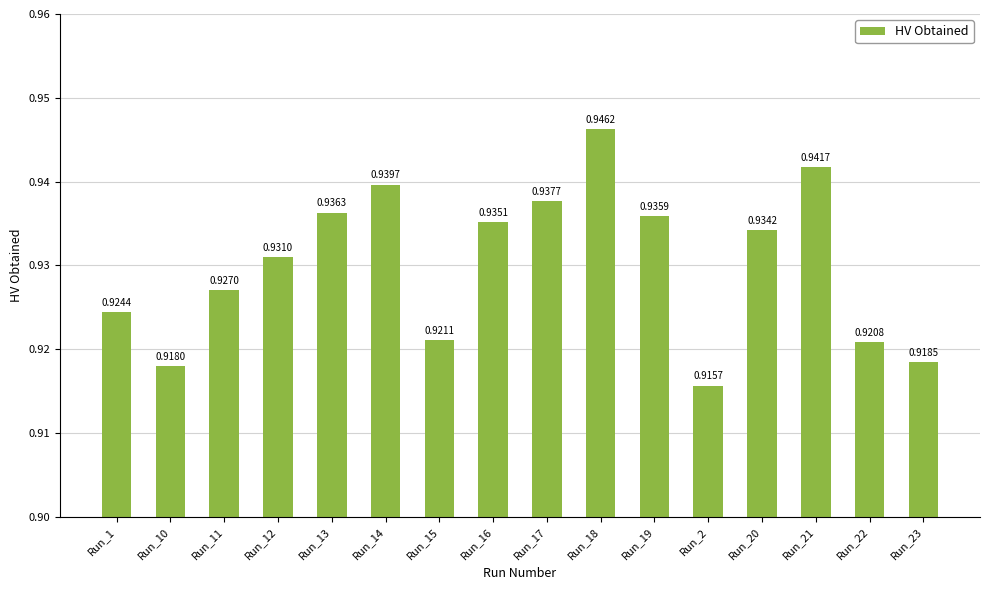

Rank the categories by value from lowest to highest.

Run_2, Run_10, Run_23, Run_22, Run_15, Run_1, Run_11, Run_12, Run_20, Run_16, Run_19, Run_13, Run_17, Run_14, Run_21, Run_18